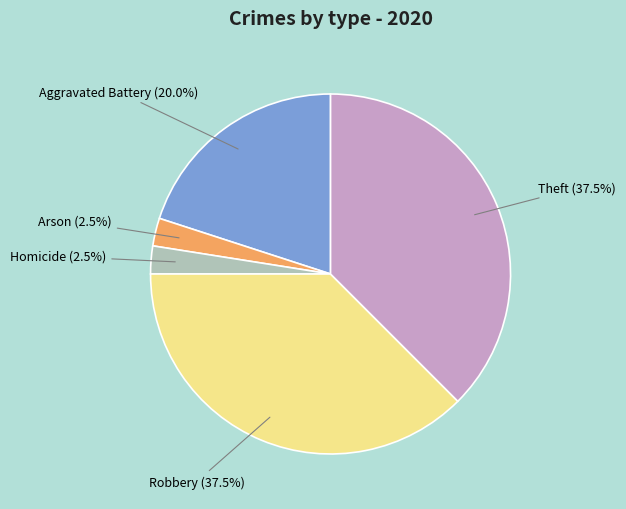

Is Theft the majority of the pie?

No